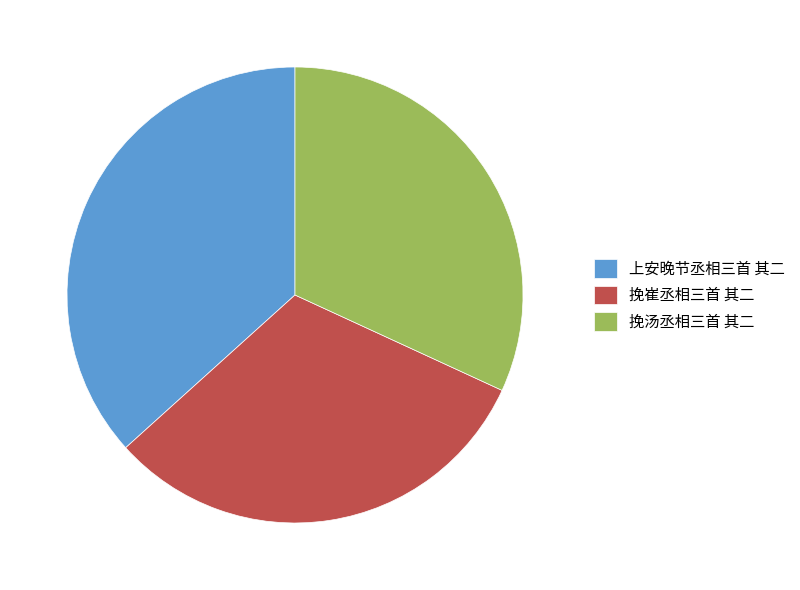

Count the number of slices in the pie.

3